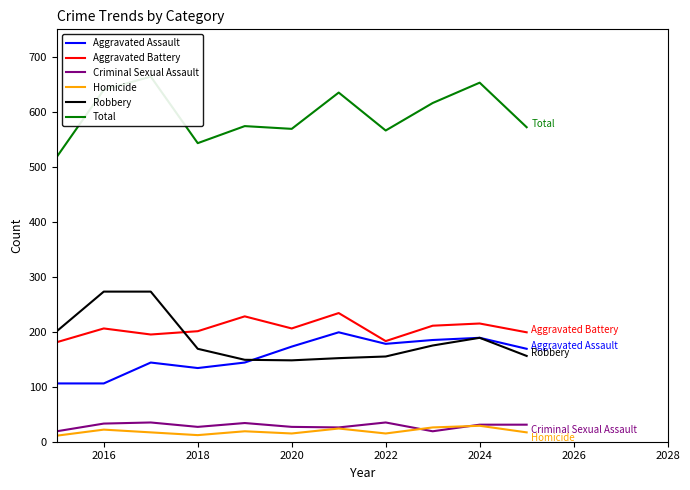

True or false: Aggravated Battery and Homicide intersect in this chart.

False